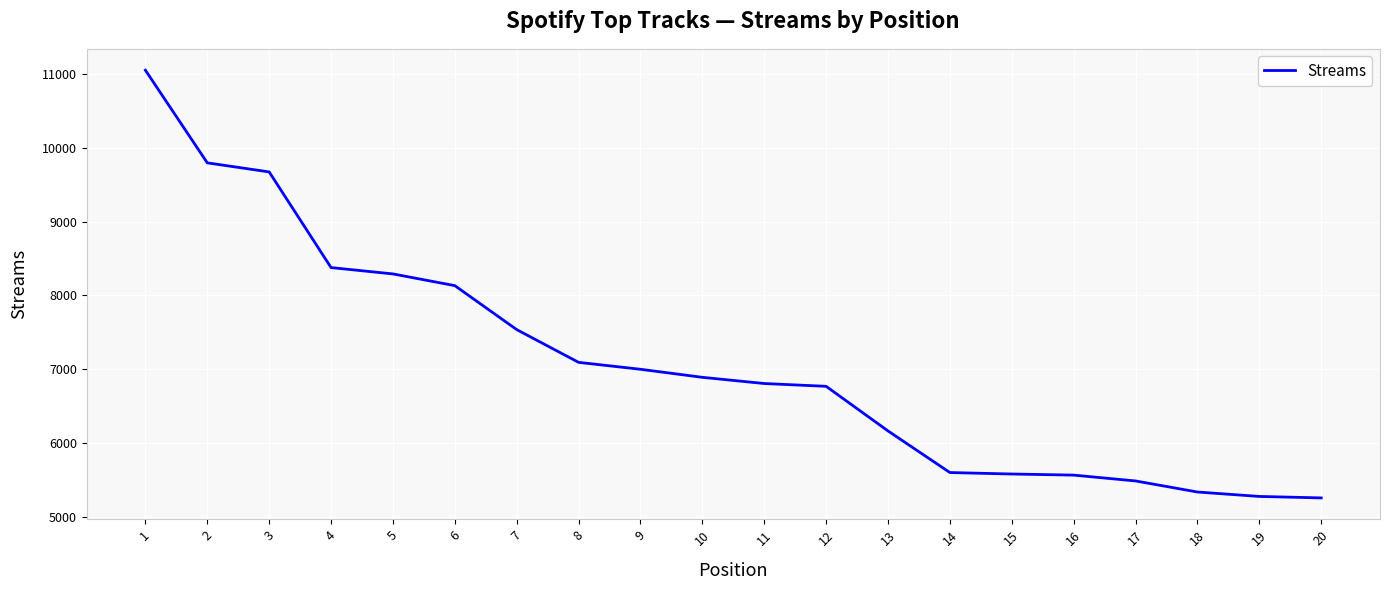

What is the greatest value displayed?

11054